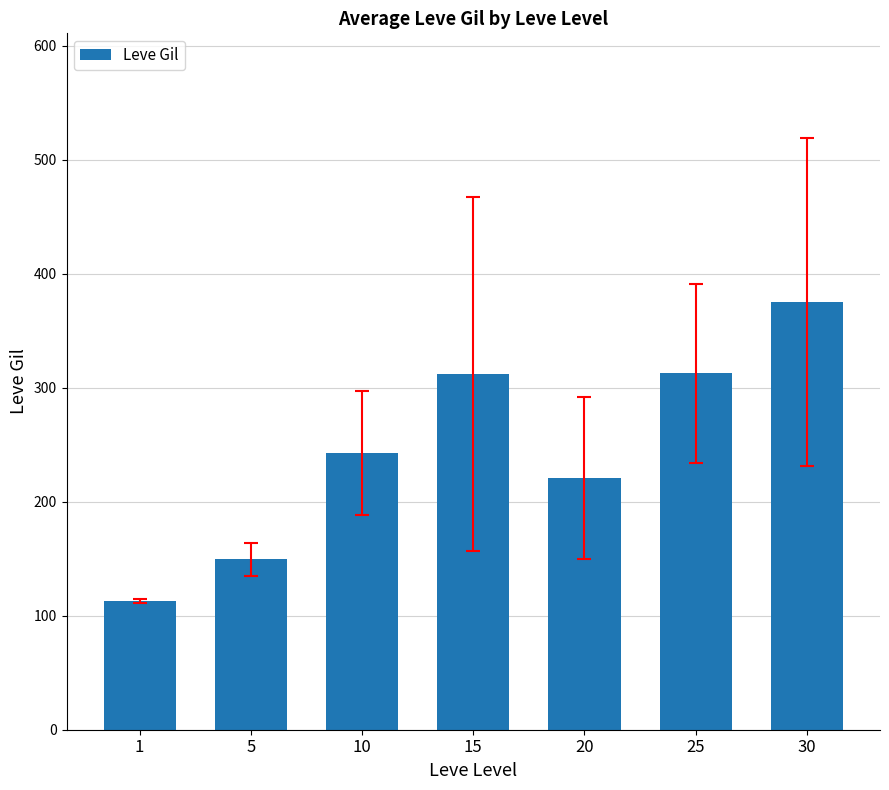

Are the bars horizontal?

No